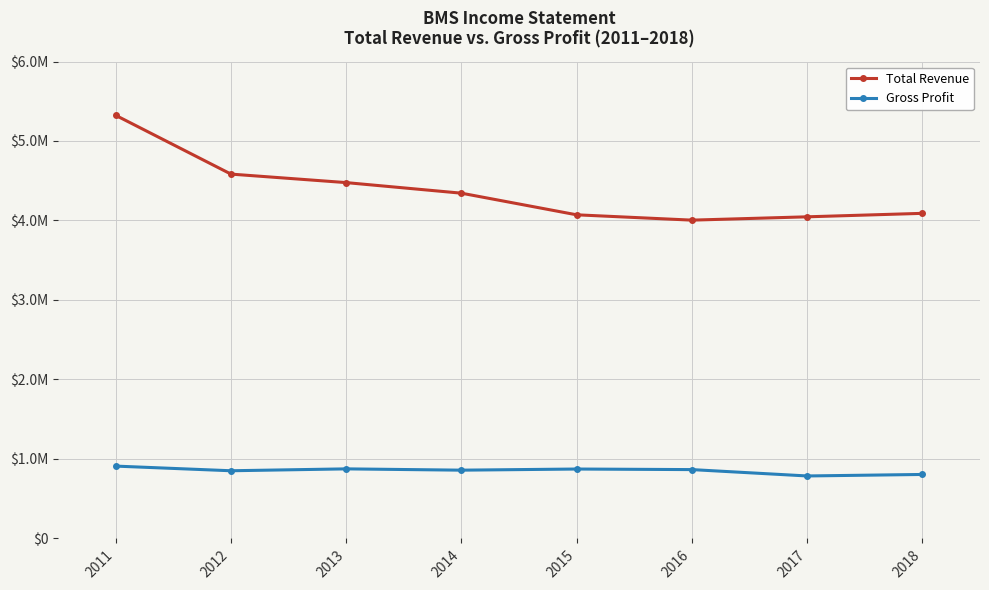

Rank the series at 2015 from lowest to highest value.

Gross Profit, Total Revenue